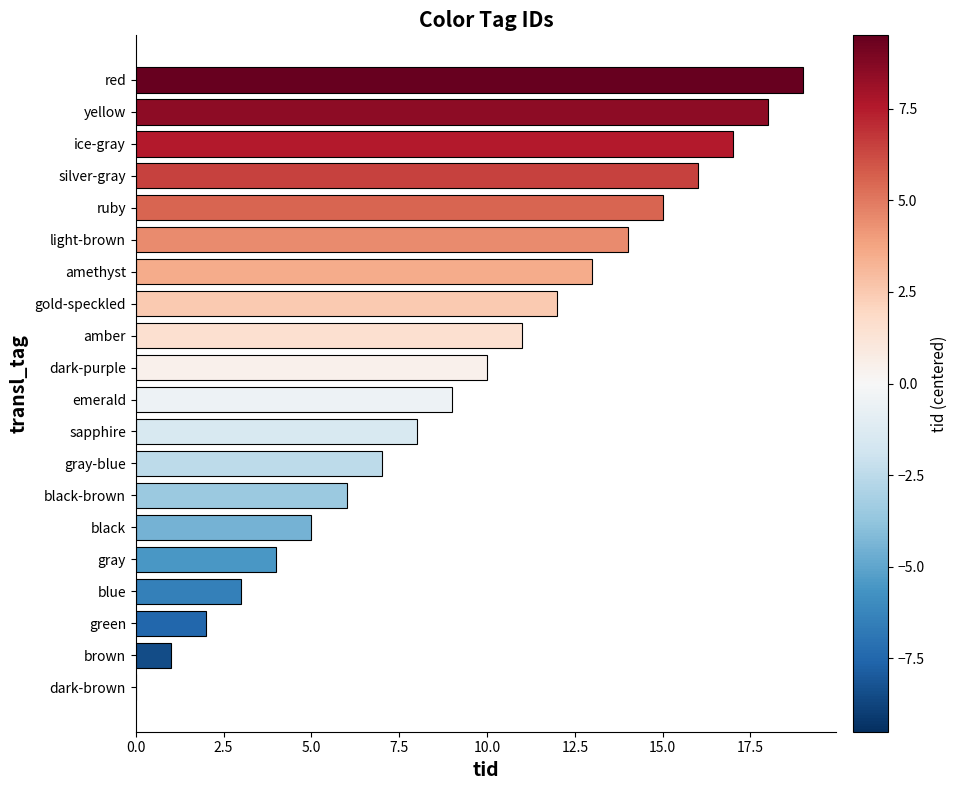

Is it true that the value at blue is 5?

False